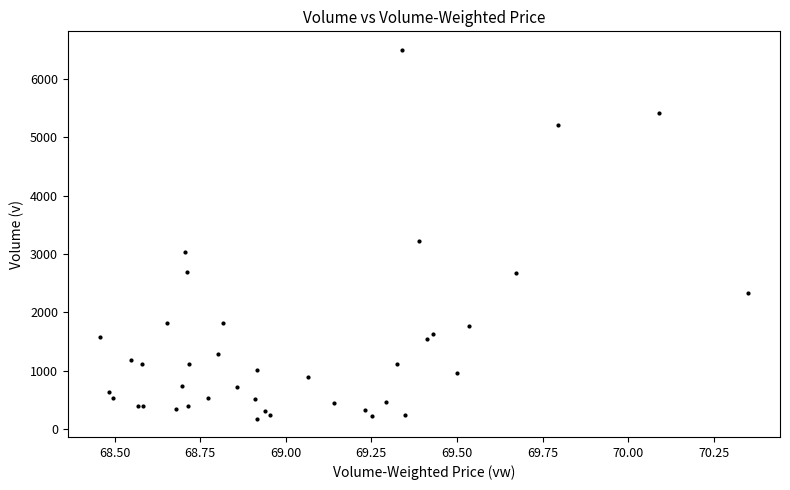

What Y value in the scatter plot is closest to 3342?

3228